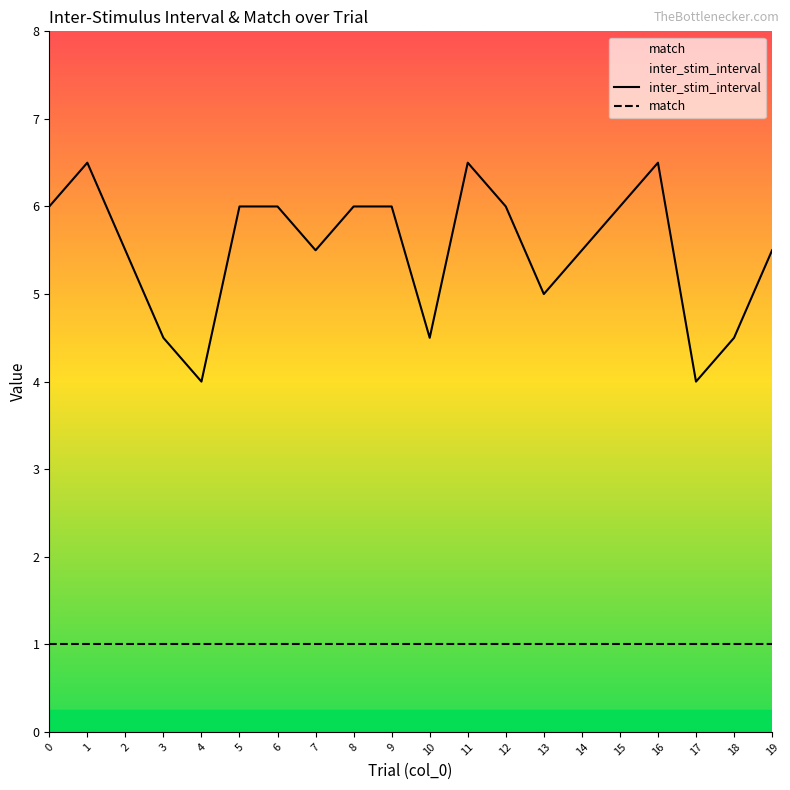

What is the average value of the inter_stim_interval series?

5.5